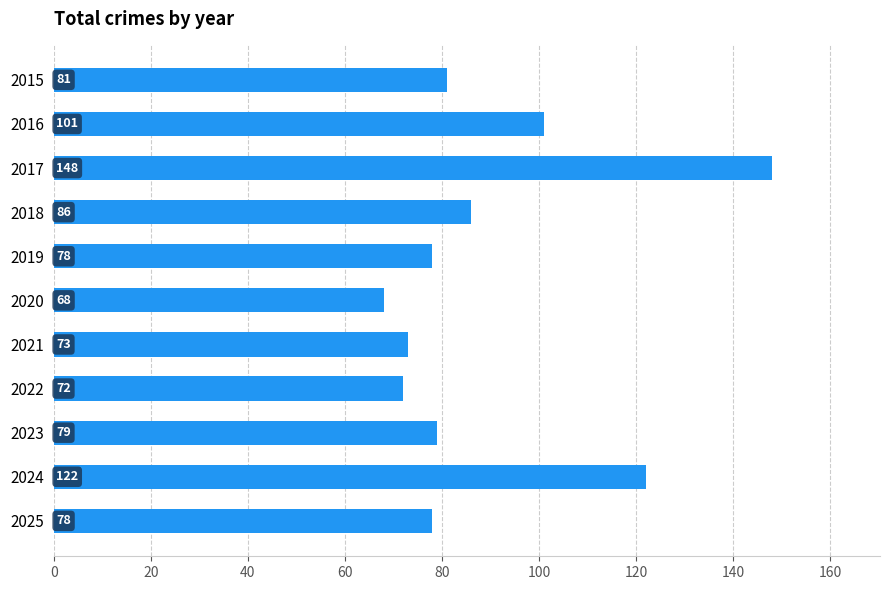

The chart shows a value of 86 at 2018. True or false?

True